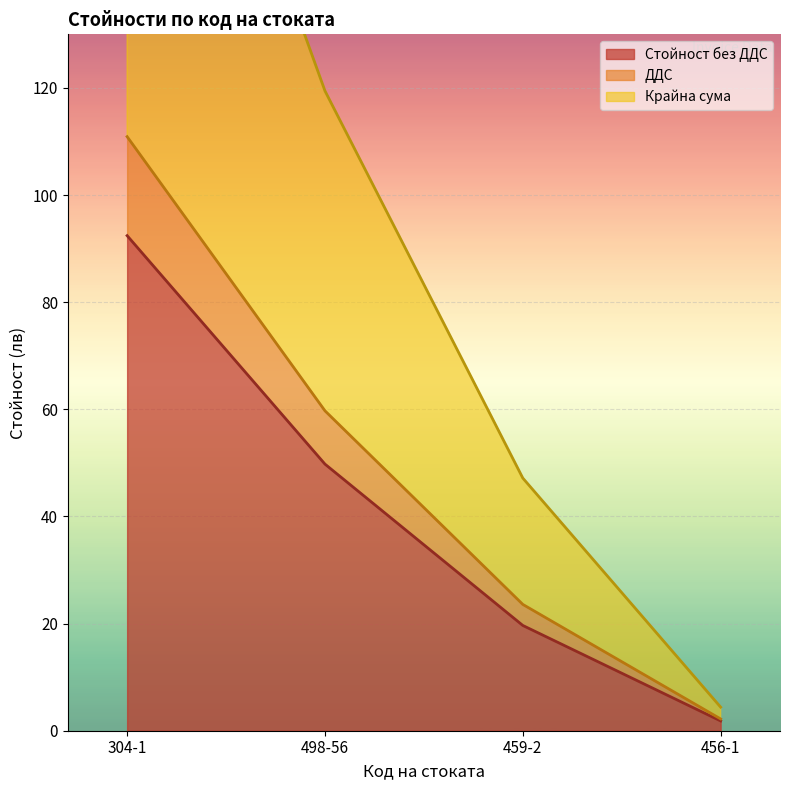

Is it true that Крайна сума equals 47.2 at 459-2?

True